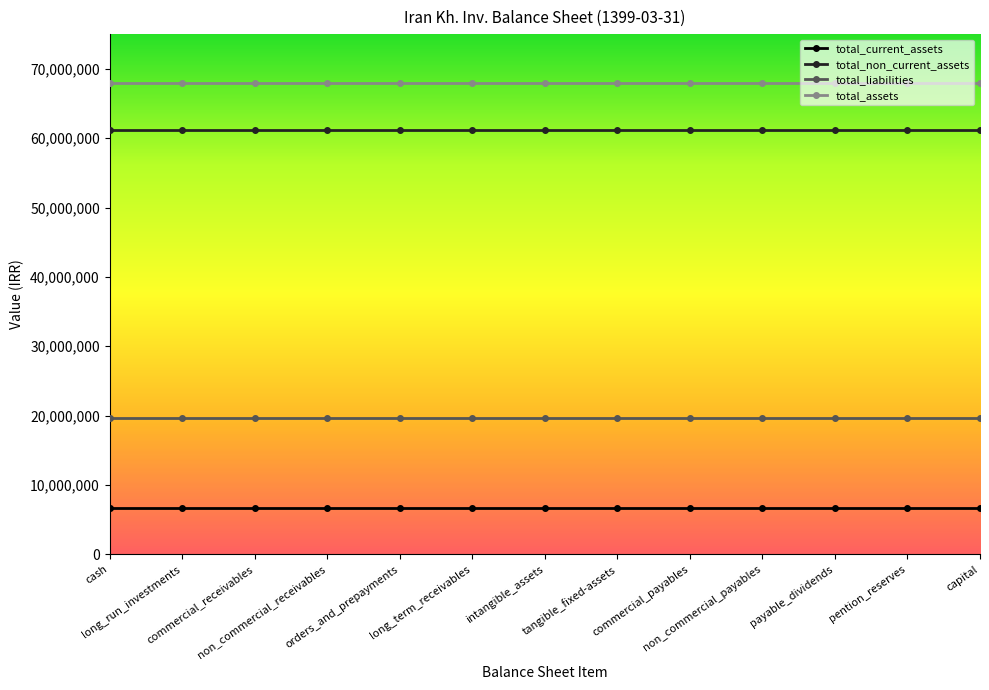

What is the maximum value shown in the chart?

67926240